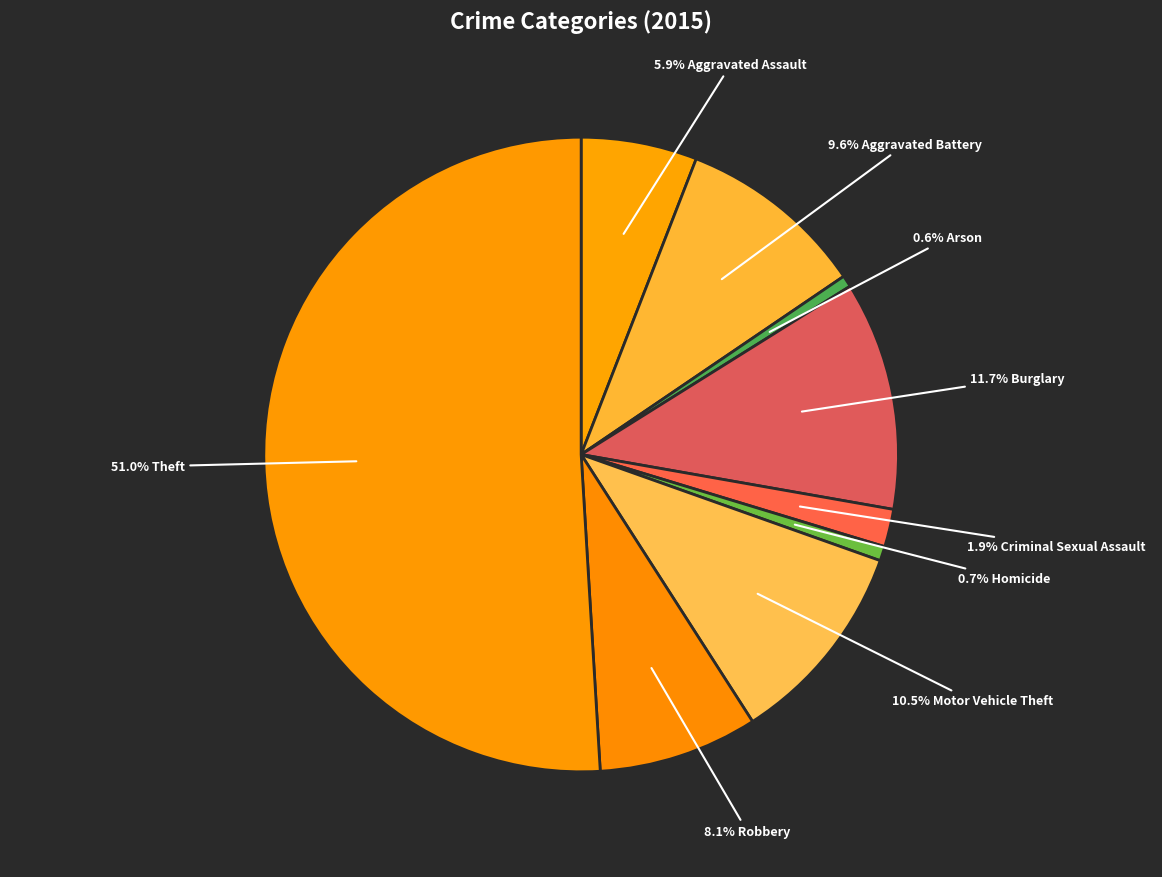

What is the majority slice?

Theft